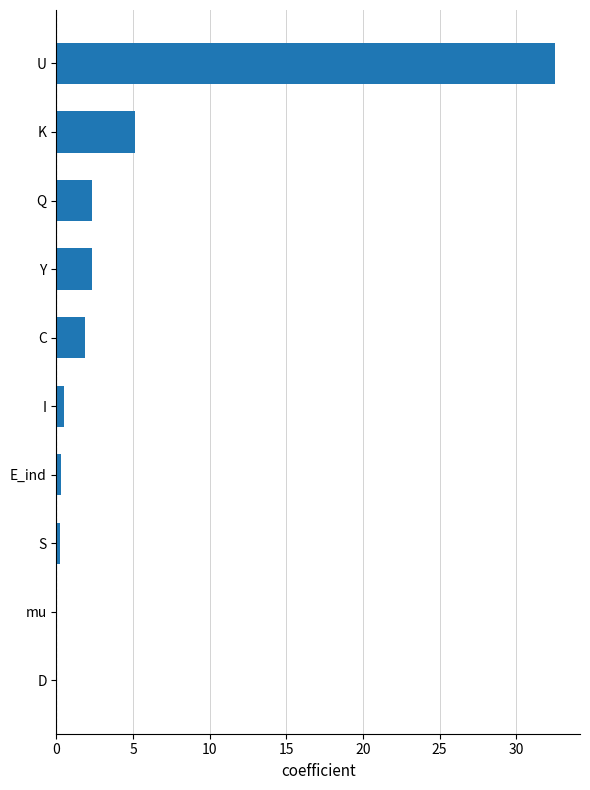

At which label is the value closest to 16?

K